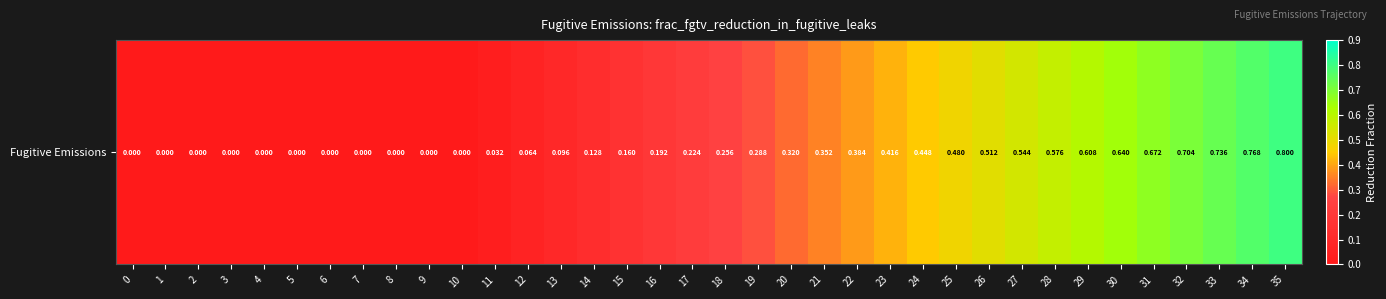

True or false: the data shows 0.6 at 28.

True